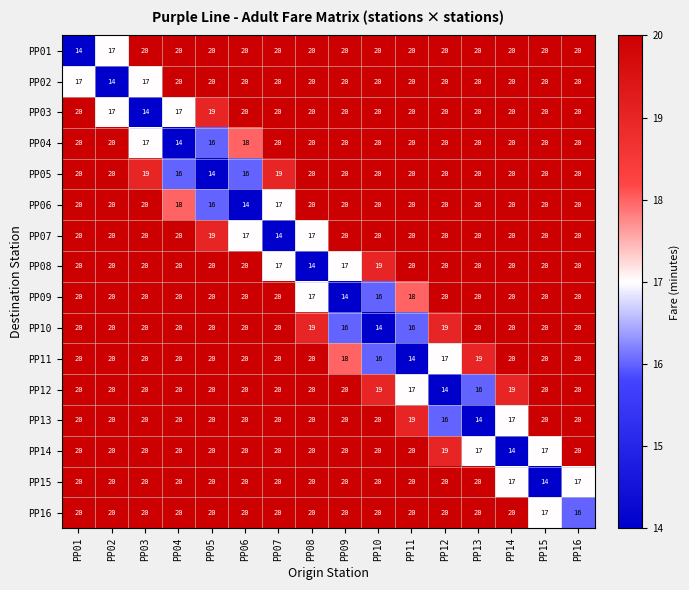

What is the average value of the PP07 series?

19